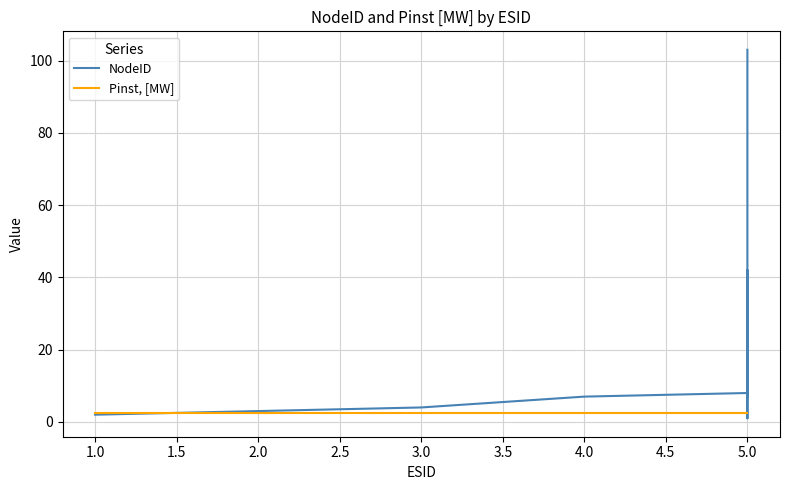

What is the spread (max minus min) of values at 5.0?

5.5